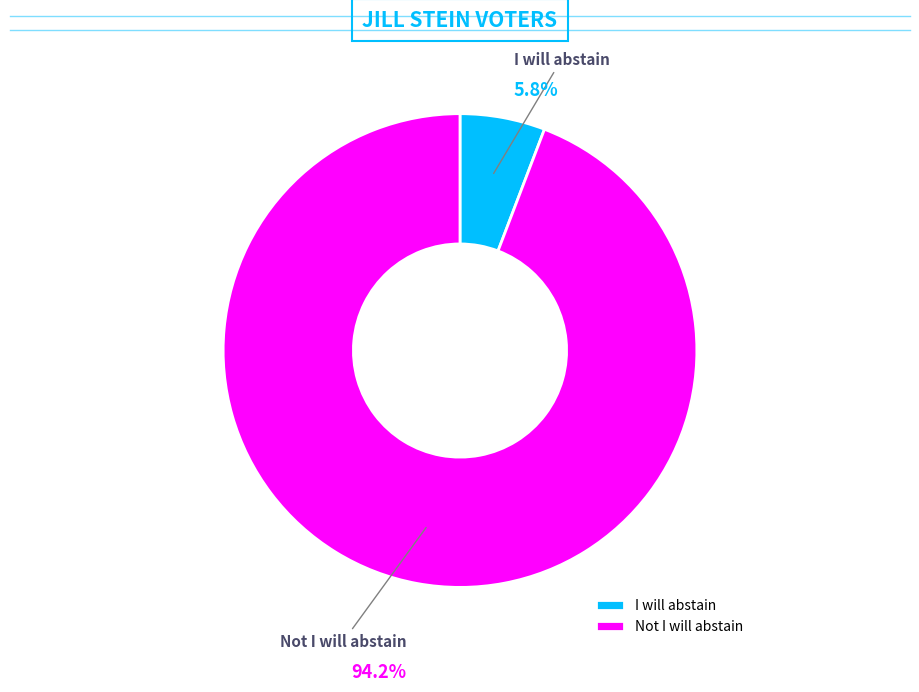

The I will abstain slice represents 1% of the pie. True or false?

False